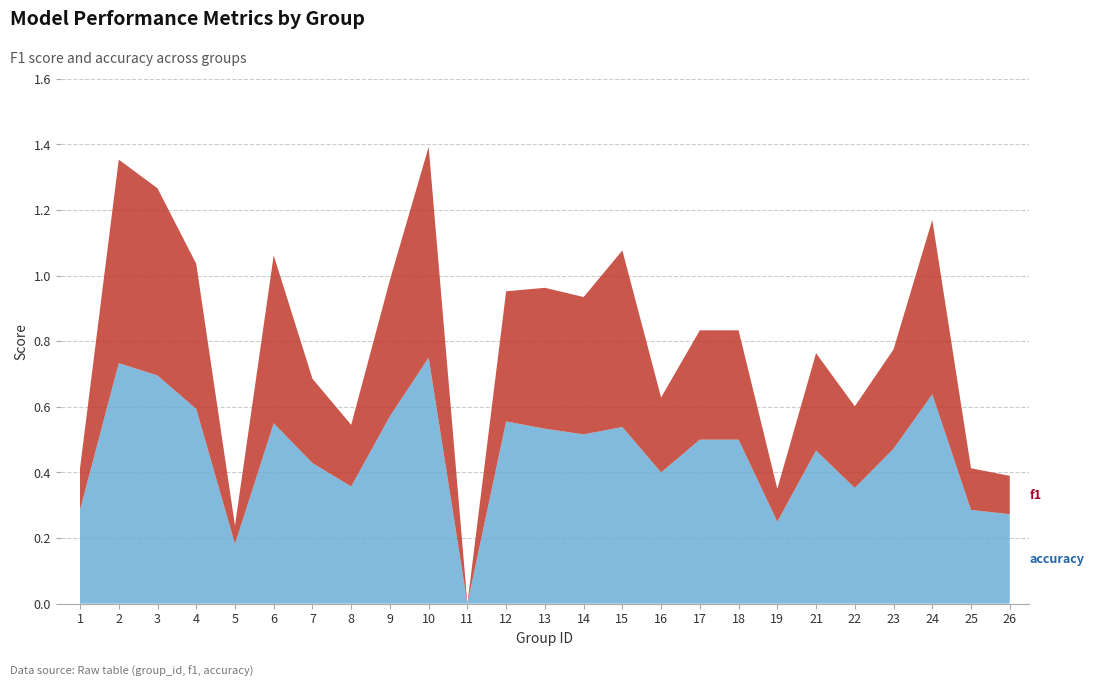

Reading right to left, transcribe all the data shown in this chart.

f1: 26=0.1	25=0.1	24=0.5	23=0.3	22=0.2	21=0.3	19=0.1	18=0.3	17=0.3	16=0.2	15=0.5	14=0.4	13=0.4	12=0.4	11=0.0	10=0.6	9=0.4	8=0.2	7=0.3	6=0.5	5=0.1	4=0.4	3=0.6	2=0.6	1=0.1
accuracy: 26=0.3	25=0.3	24=0.6	23=0.5	22=0.4	21=0.5	19=0.2	18=0.5	17=0.5	16=0.4	15=0.5	14=0.5	13=0.5	12=0.6	11=0.0	10=0.8	9=0.6	8=0.4	7=0.4	6=0.6	5=0.2	4=0.6	3=0.7	2=0.7	1=0.3